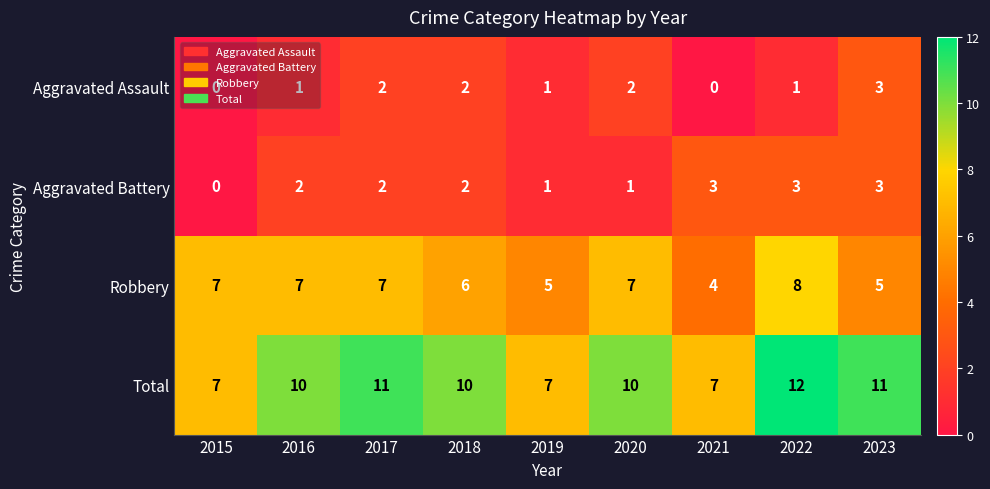

Which label corresponds to the largest value in the chart?

2022